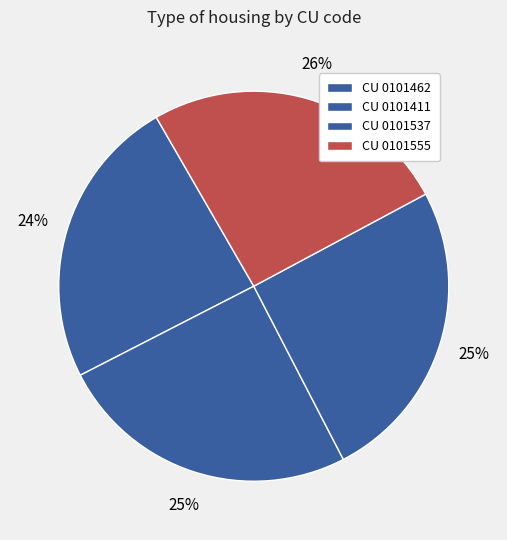

Does CU 0101537 represent more than half of the total?

No